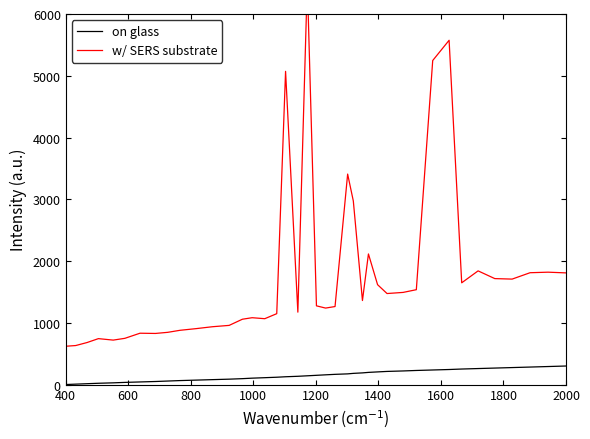

What is the highest value of the on glass series?

300.0